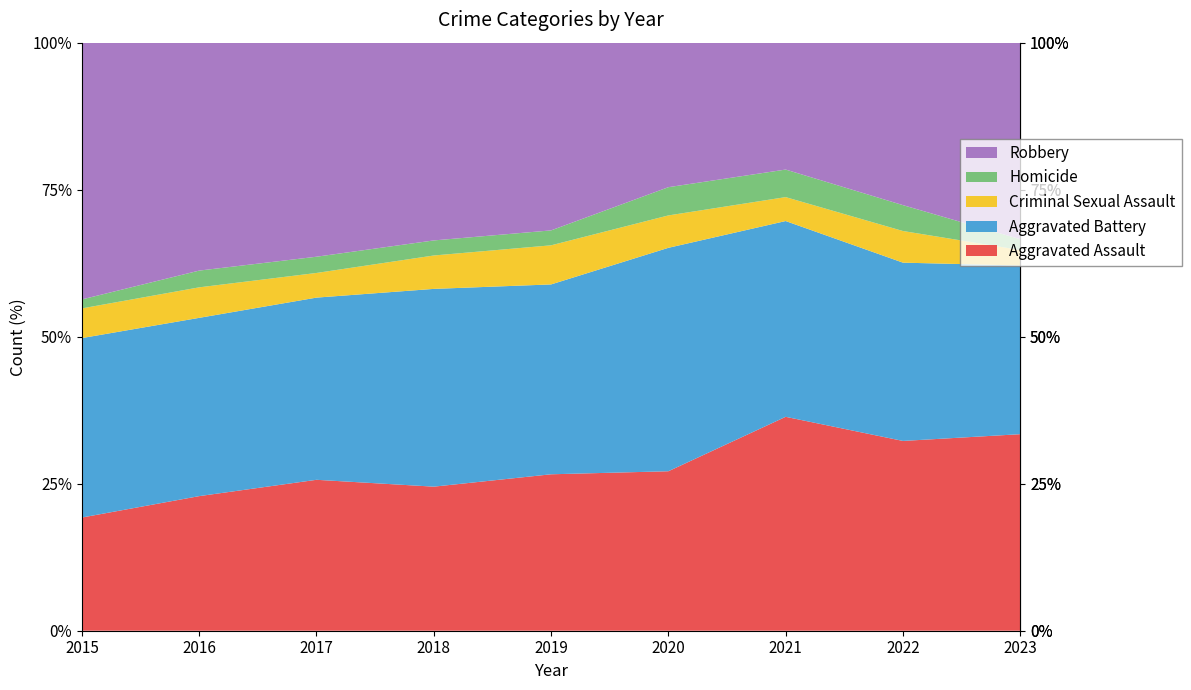

Reading left to right, list all the values displayed in this chart.

Aggravated Assault: 2015=164	2016=225	2017=251	2018=220	2019=220	2020=192	2021=295	2022=264	2023=127
Aggravated Battery: 2015=260	2016=298	2017=303	2018=302	2019=267	2020=269	2021=270	2022=248	2023=109
Criminal Sexual Assault: 2015=43	2016=51	2017=41	2018=51	2019=55	2020=39	2021=33	2022=44	2023=10
Homicide: 2015=13	2016=28	2017=27	2018=23	2019=21	2020=34	2021=38	2022=36	2023=7
Robbery: 2015=372	2016=381	2017=356	2018=302	2019=264	2020=174	2021=175	2022=226	2023=127